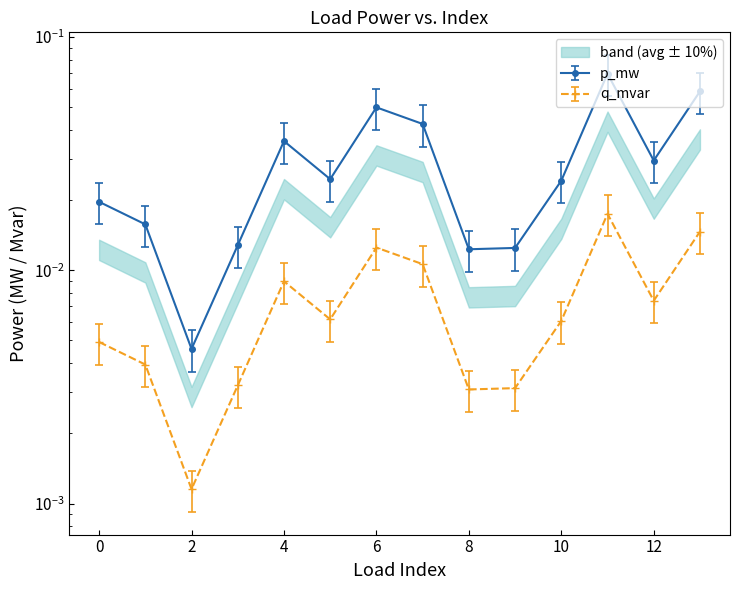

Which has a higher value, 7 or 13?

13